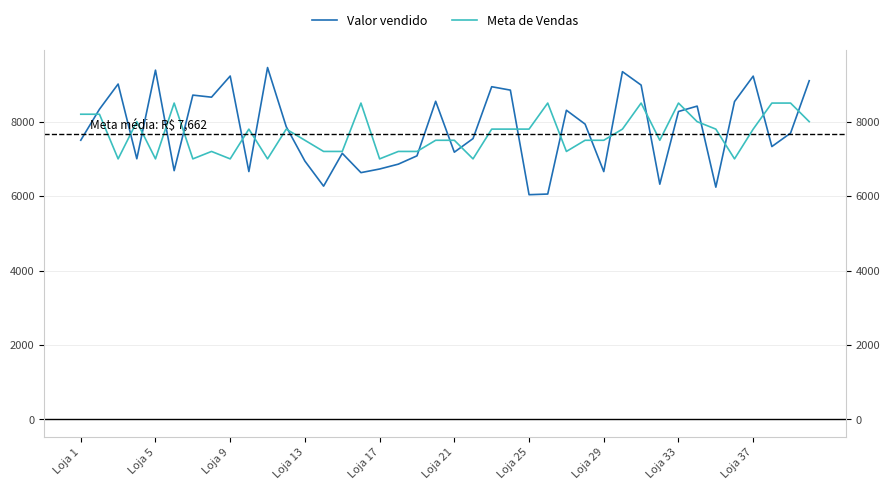

What is the maximum value for Valor vendido?

9454.6